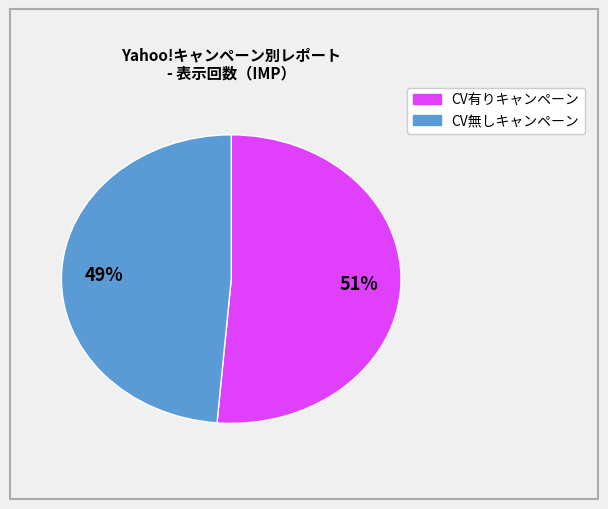

Is there any slice that represents more than half of the pie?

Yes